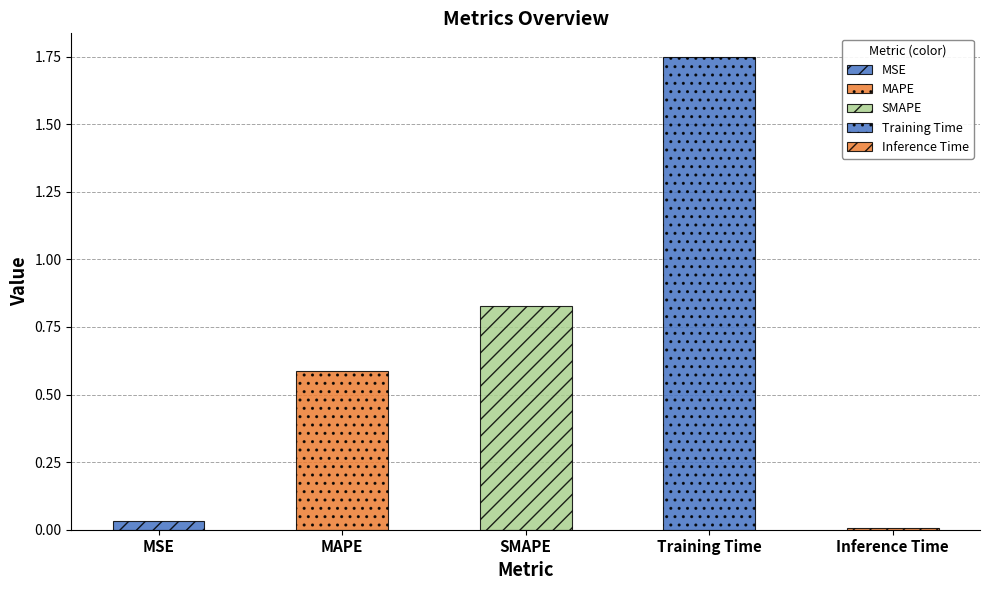

The value at MAPE is 0.6. True or false?

True